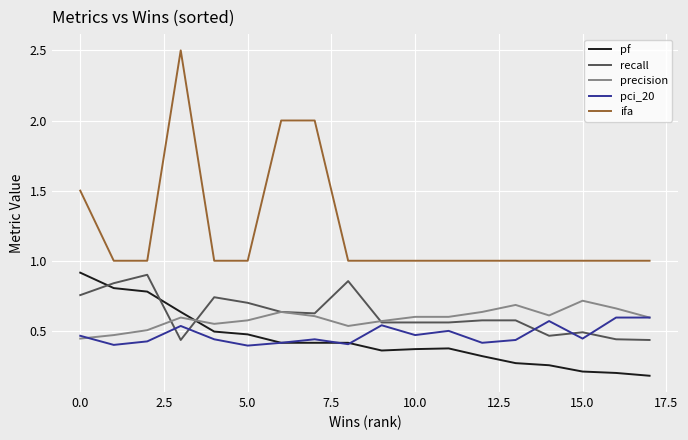

True or false: recall and ifa cross at least once.

False